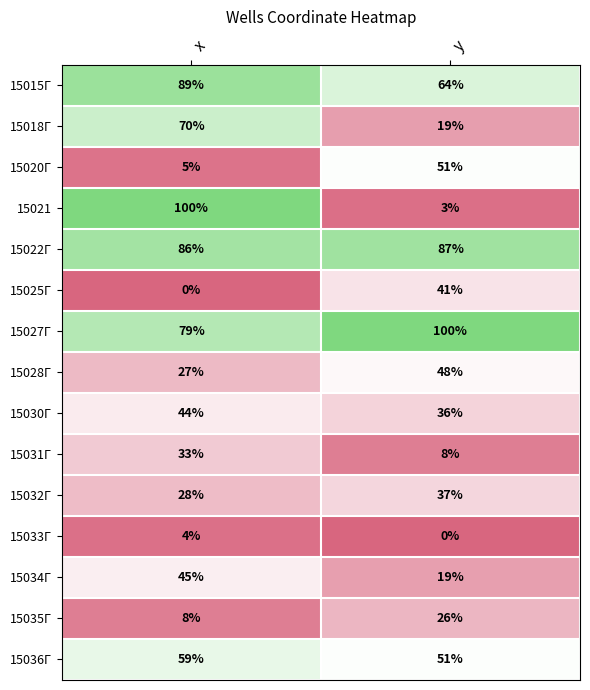

Which series has the widest spread of values?

15021